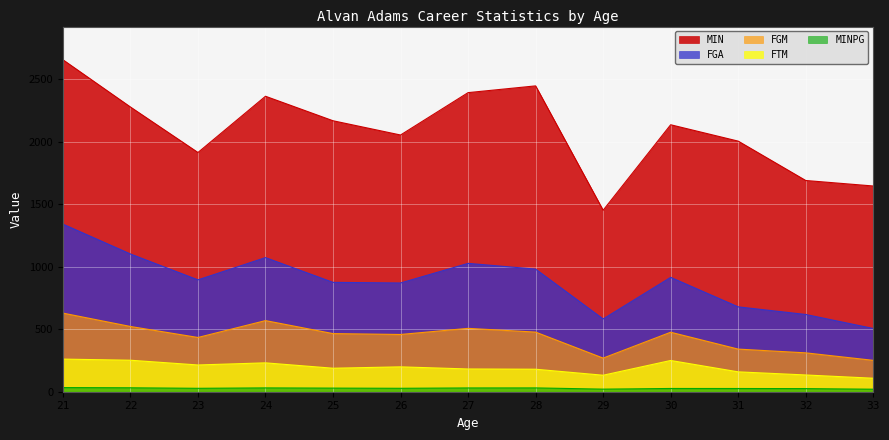

True or false: MINPG and FGA intersect in this chart.

False